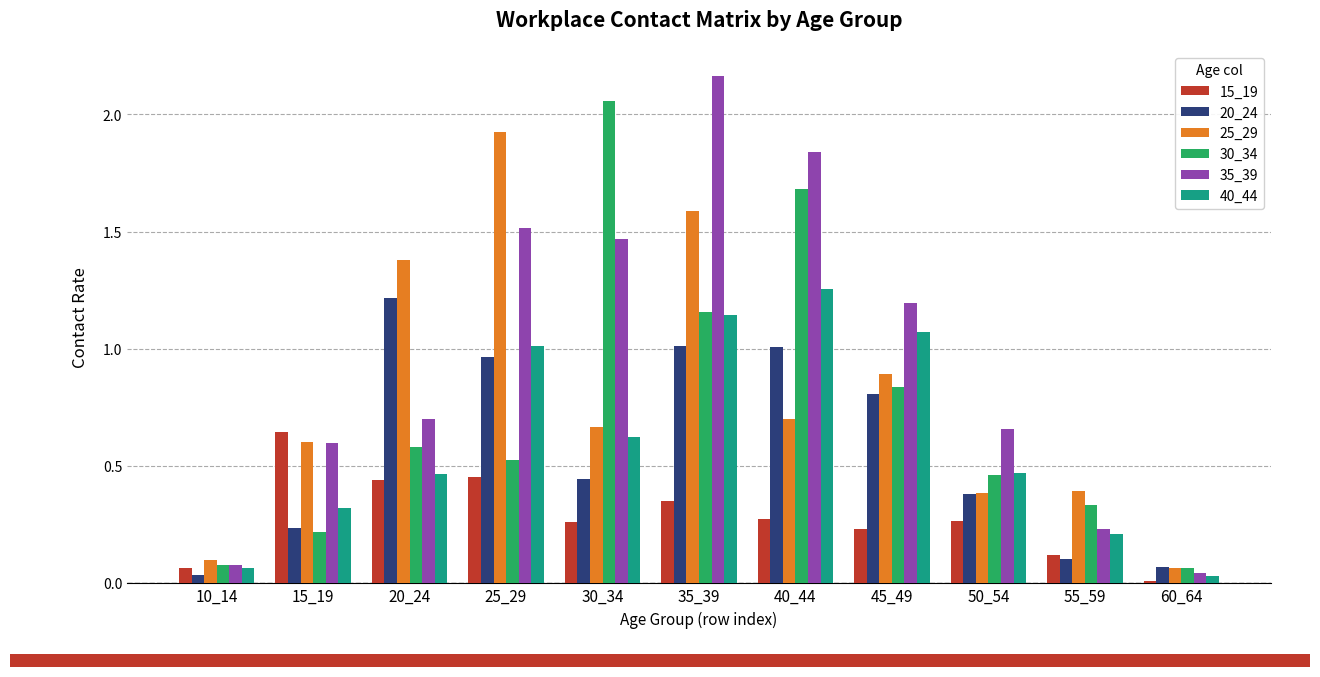

At which category does the chart reach its minimum across all series?

60_64